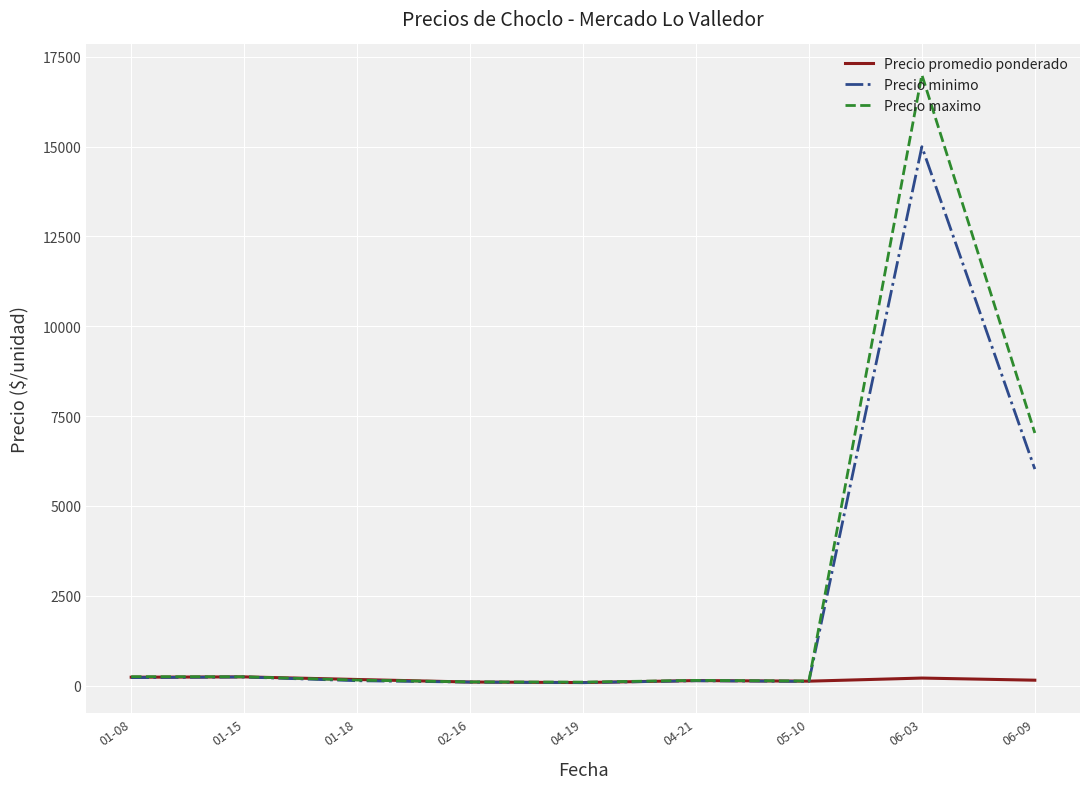

Rank the series by their maximum value, from lowest to highest.

Precio promedio ponderado, Precio minimo, Precio maximo